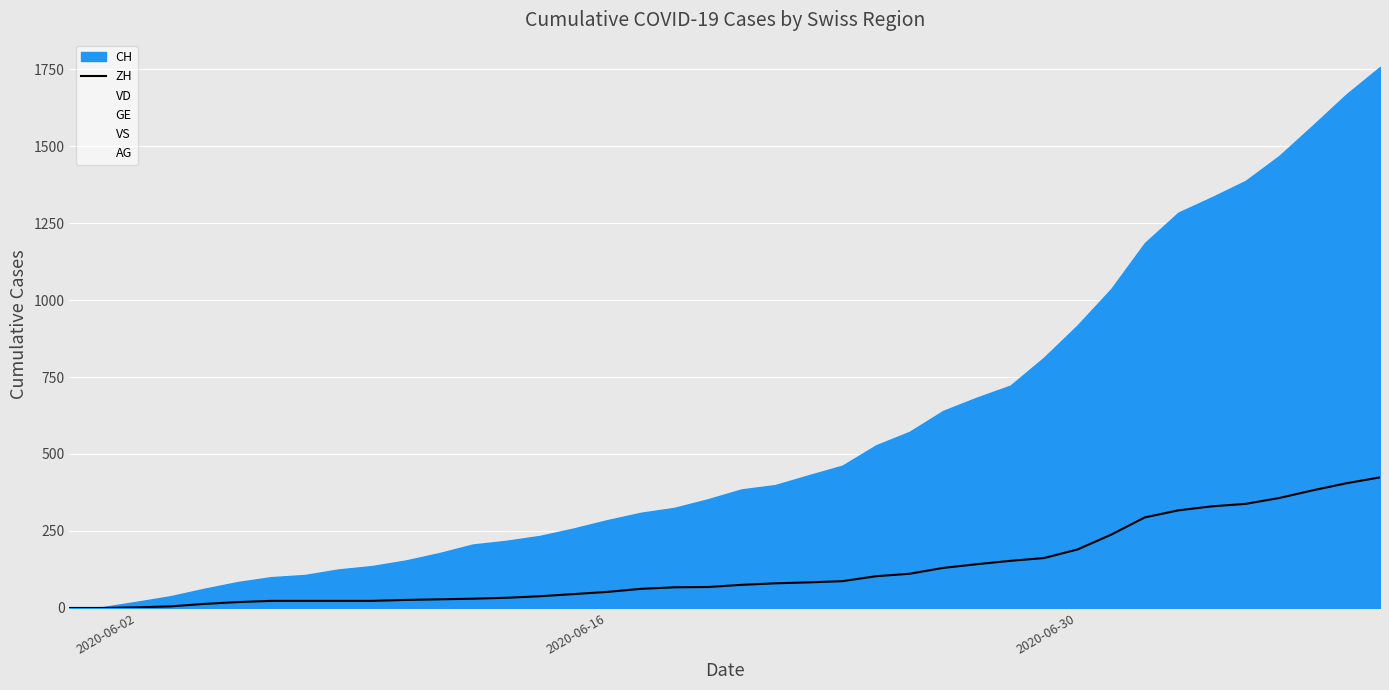

How many lines are shown in the chart?

1